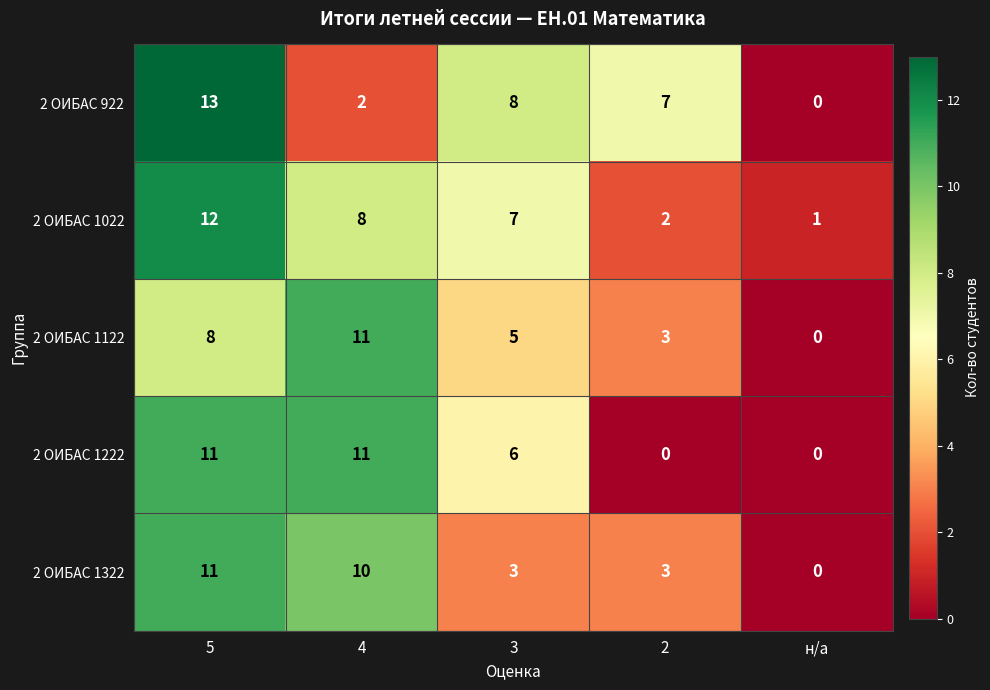

The 2 ОИБАС 1122 series shows 5 at 3. True or false?

True